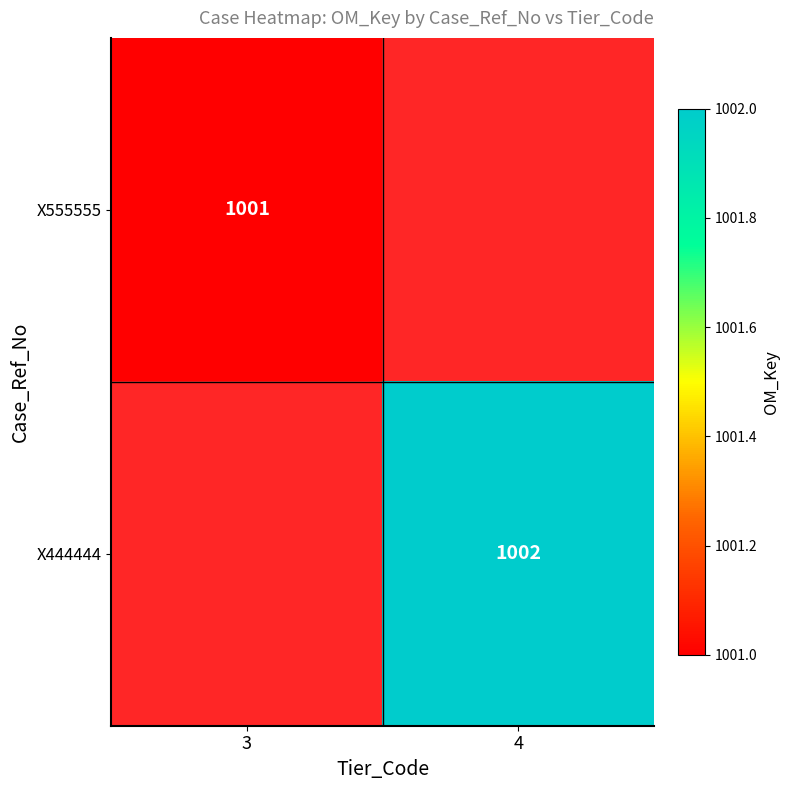

The value of X555555 at 3 is 1522.5. True or false?

False